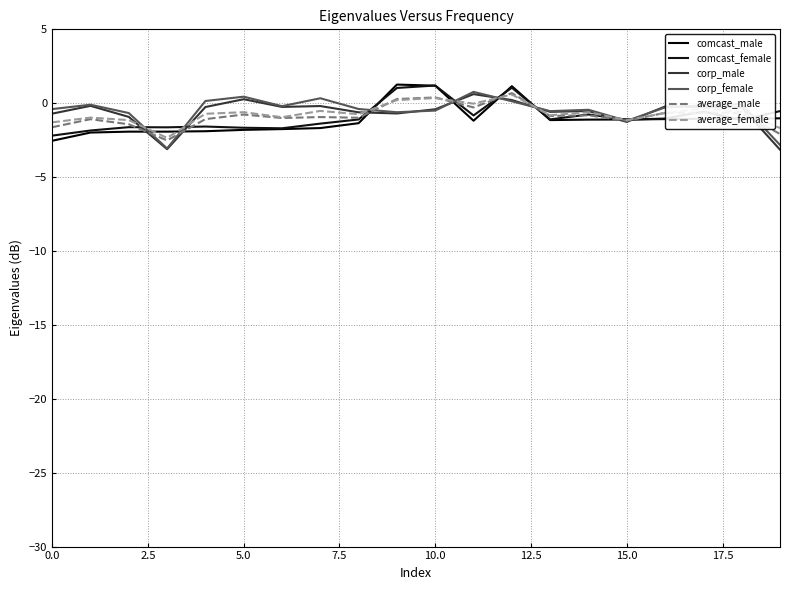

Reading left to right, list all the values displayed in this chart.

comcast_male: -2.5	-2.0	-1.9	-1.9	-1.9	-1.8	-1.8	-1.7	-1.4	1.3	1.2	-1.2	1.2	-1.1	-1.1	-1.1	-1.1	-1.0	-1.0	-1.0
comcast_female: -2.2	-1.8	-1.6	-1.6	-1.6	-1.7	-1.7	-1.4	-1.1	1.0	1.2	-0.8	1.0	-1.1	-0.8	-1.1	-1.0	-0.6	-1.1	-0.5
corp_male: -0.7	-0.2	-0.9	-3.1	-0.3	0.3	-0.2	-0.2	-0.6	-0.7	-0.4	0.6	0.2	-0.6	-0.5	-1.3	-0.2	-0.2	-0.3	-3.1
corp_female: -0.4	-0.1	-0.7	-3.1	0.2	0.4	-0.2	0.3	-0.4	-0.6	-0.5	0.8	0.1	-0.5	-0.4	-1.2	-0.3	-0.1	-0.1	-2.8
average_male: -1.6	-1.1	-1.4	-2.5	-1.1	-0.8	-1.0	-0.9	-1.0	0.3	0.4	-0.3	0.7	-0.9	-0.8	-1.2	-0.6	-0.6	-0.7	-2.1
average_female: -1.3	-1.0	-1.1	-2.3	-0.7	-0.6	-0.9	-0.5	-0.7	0.2	0.3	-0.0	0.6	-0.8	-0.6	-1.2	-0.7	-0.4	-0.6	-1.7